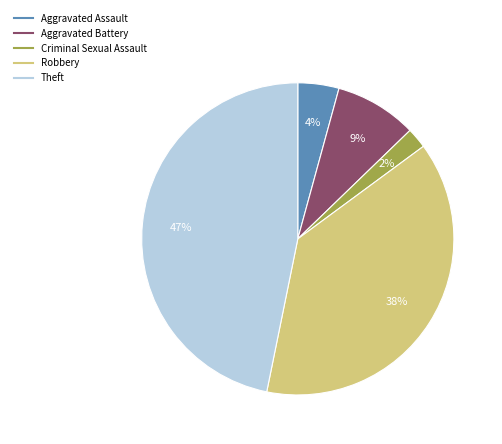

How many segments does this pie chart have?

5